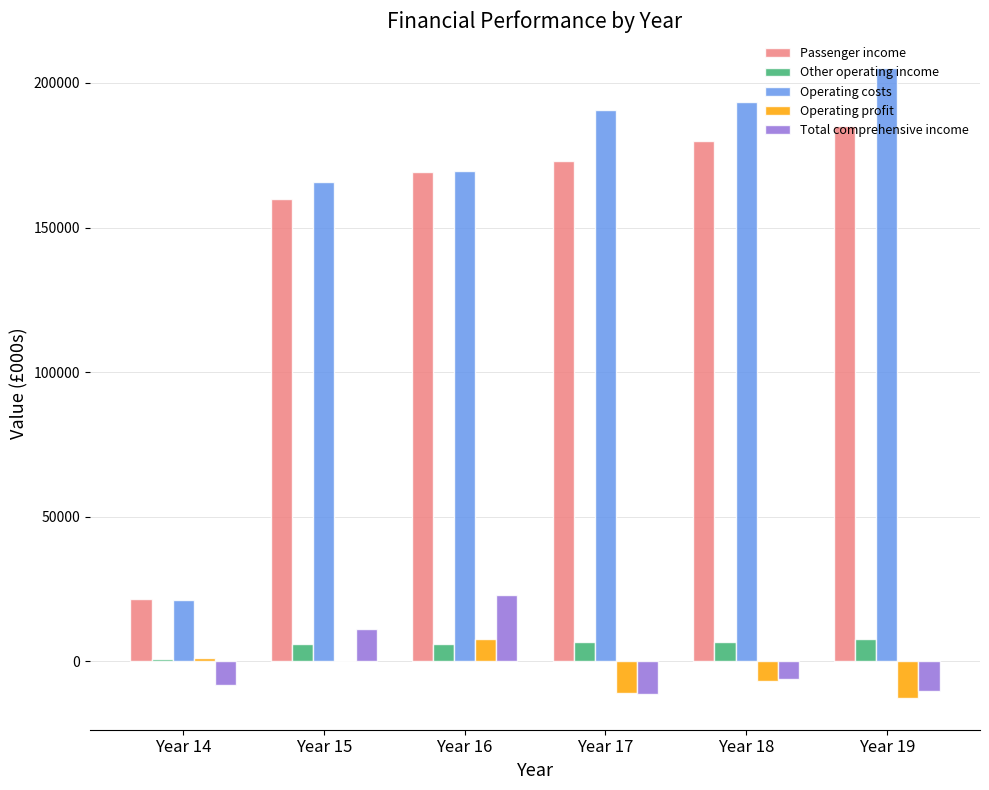

Which category has the highest value across all series?

Year 19